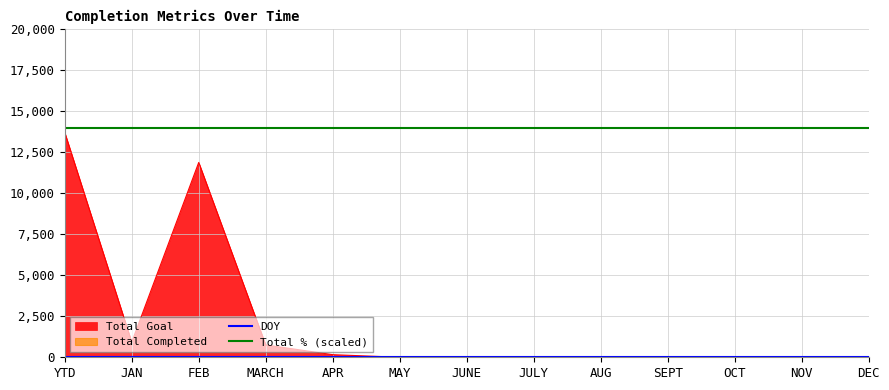

How many lines are shown in the chart?

2